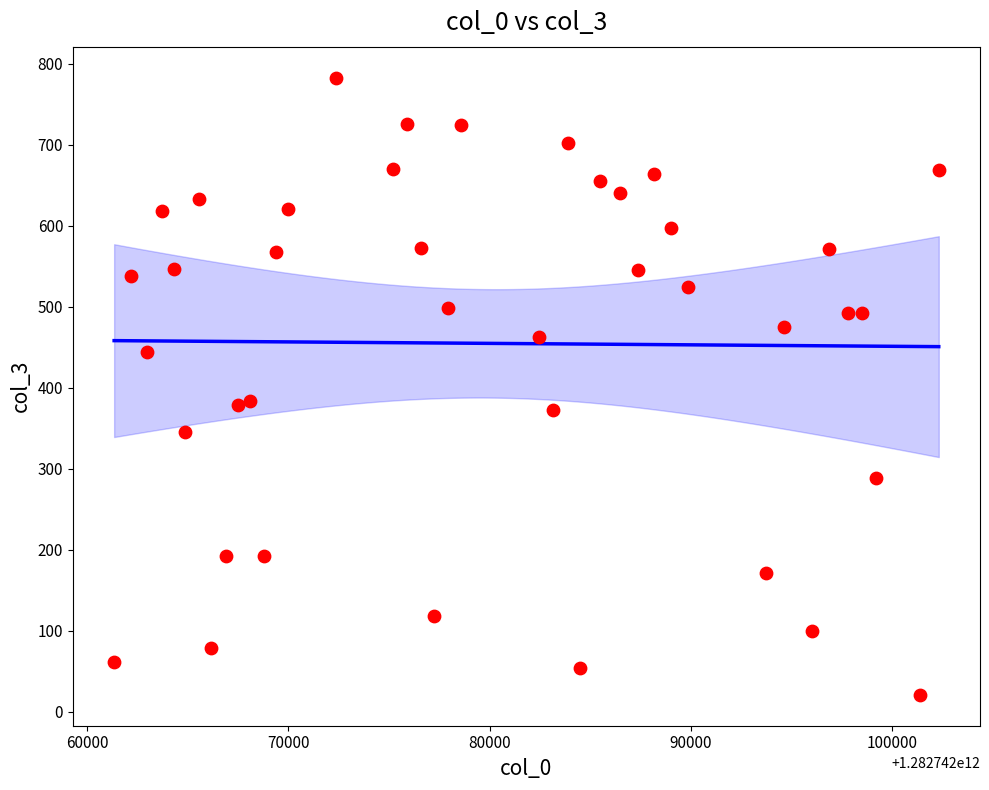

What is the range of Y values (max minus min)?

762